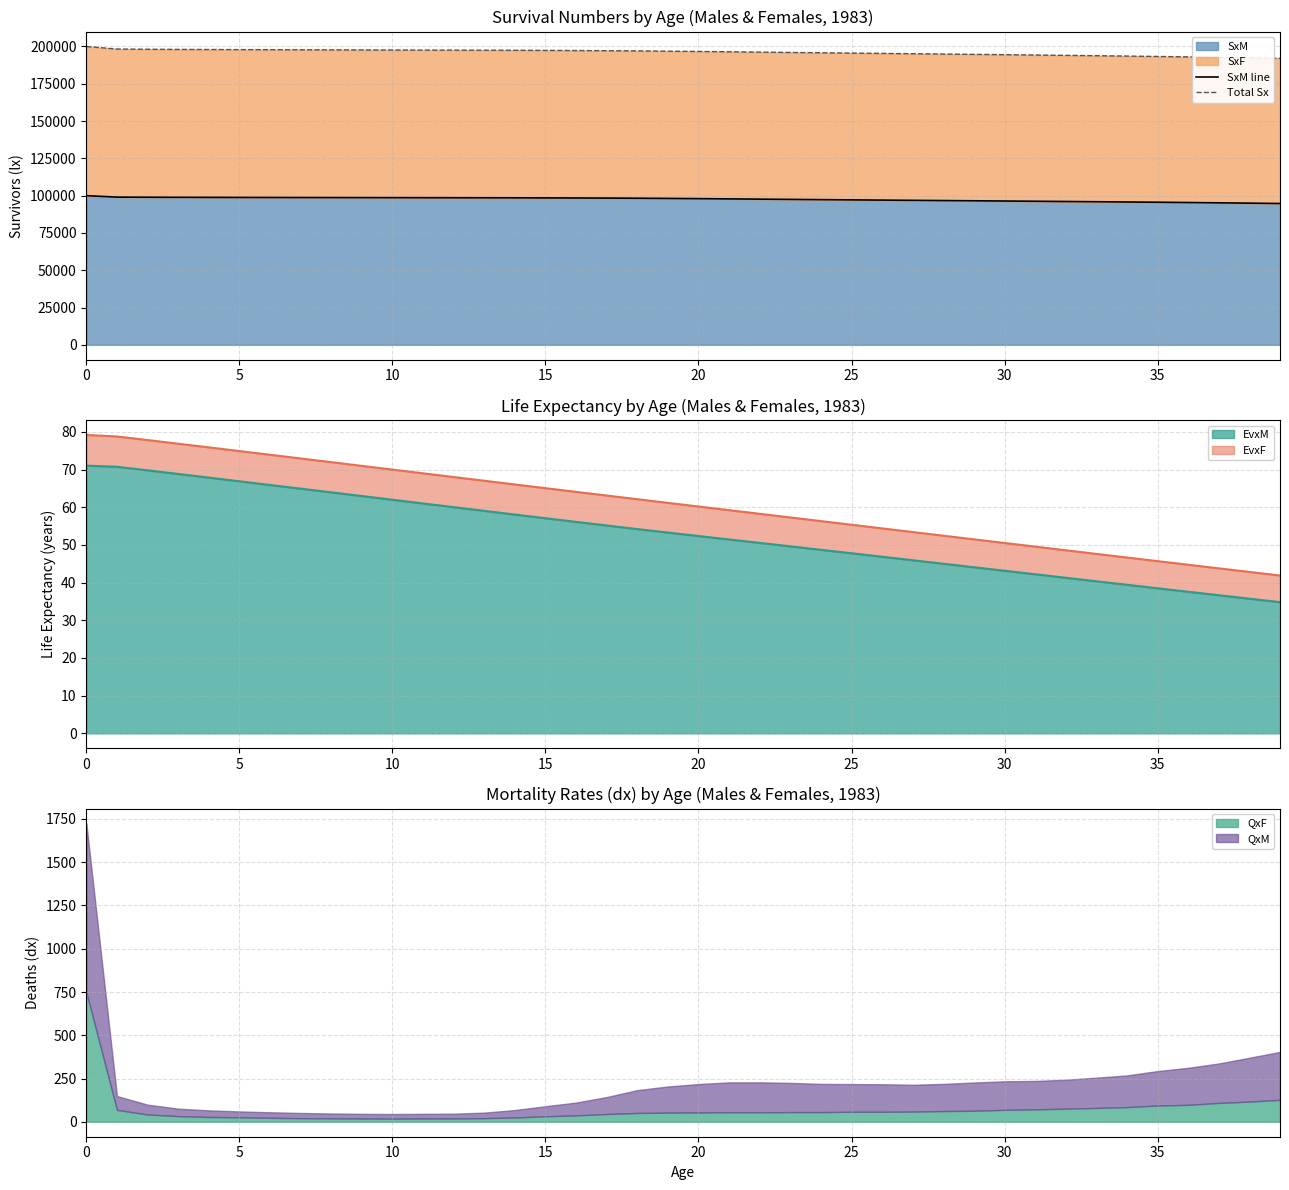

True or false: Total Sx and SxM line cross at least once.

False